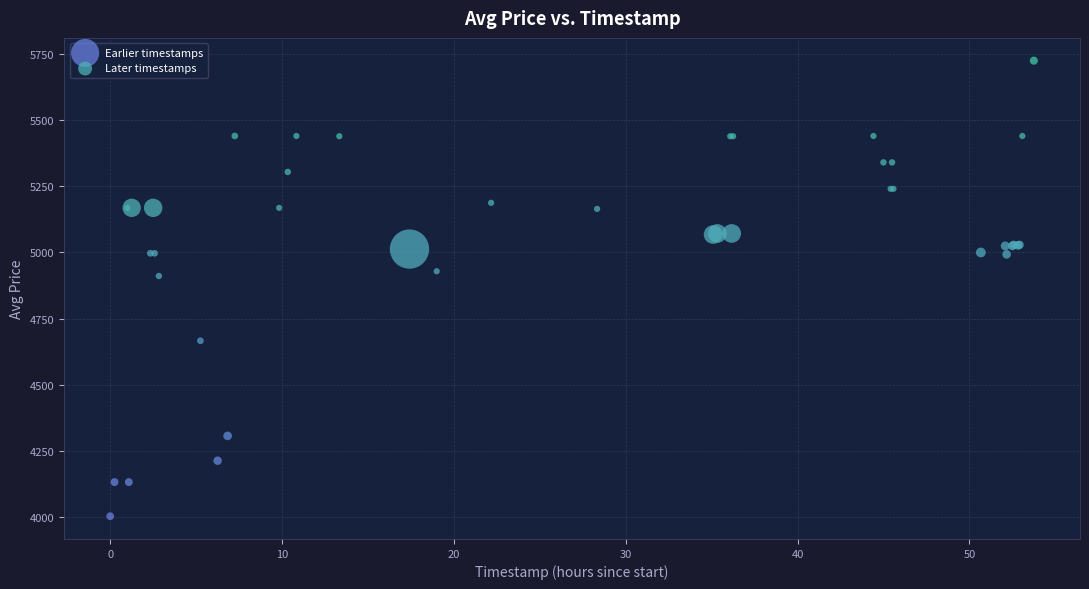

Which series contains the lowest Y value?

Earlier timestamps